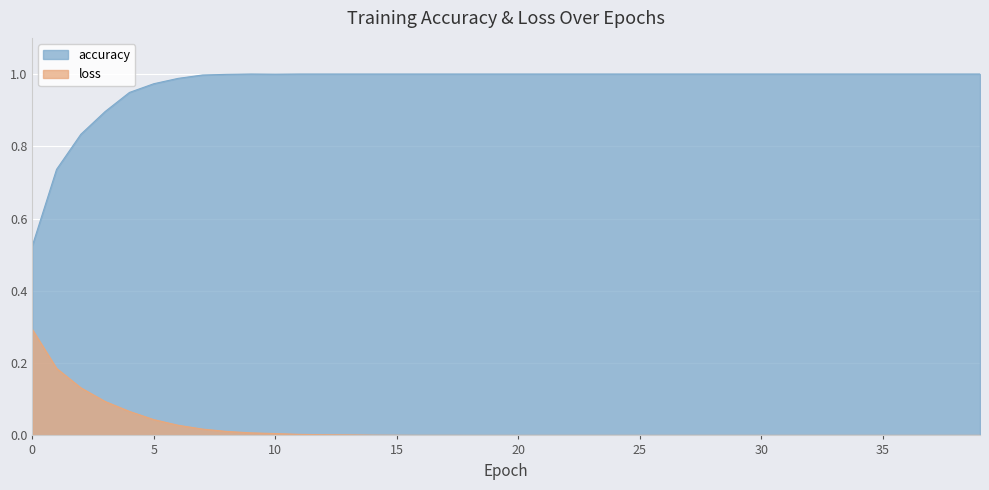

The value of accuracy at 13 is 0.4. True or false?

False